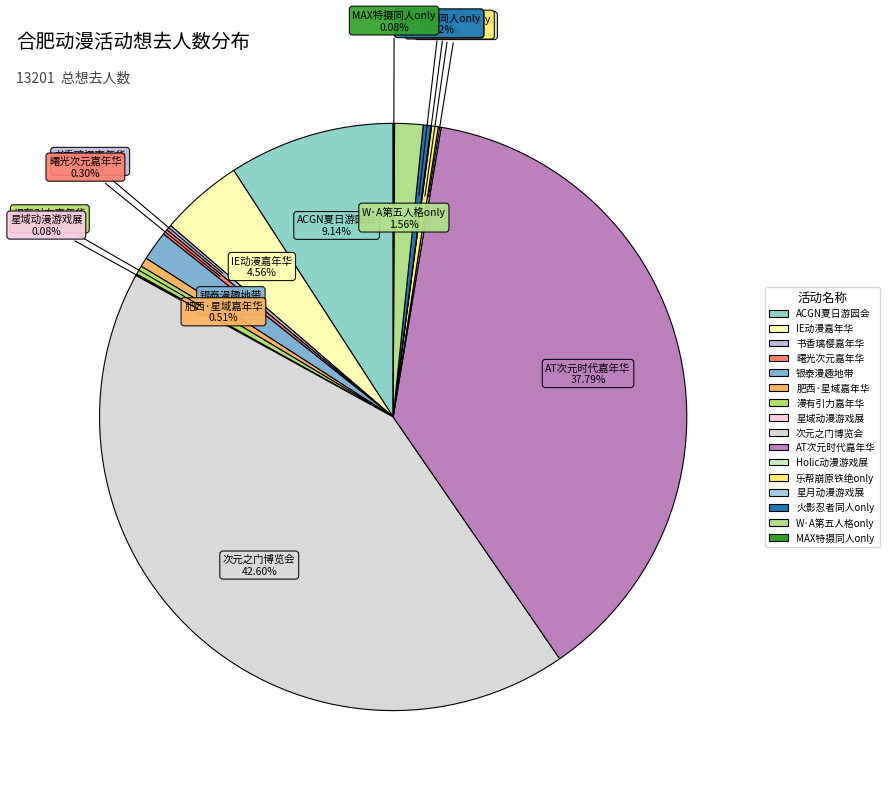

To the nearest percent, what is the difference between the largest and smallest slice percentages?

43%